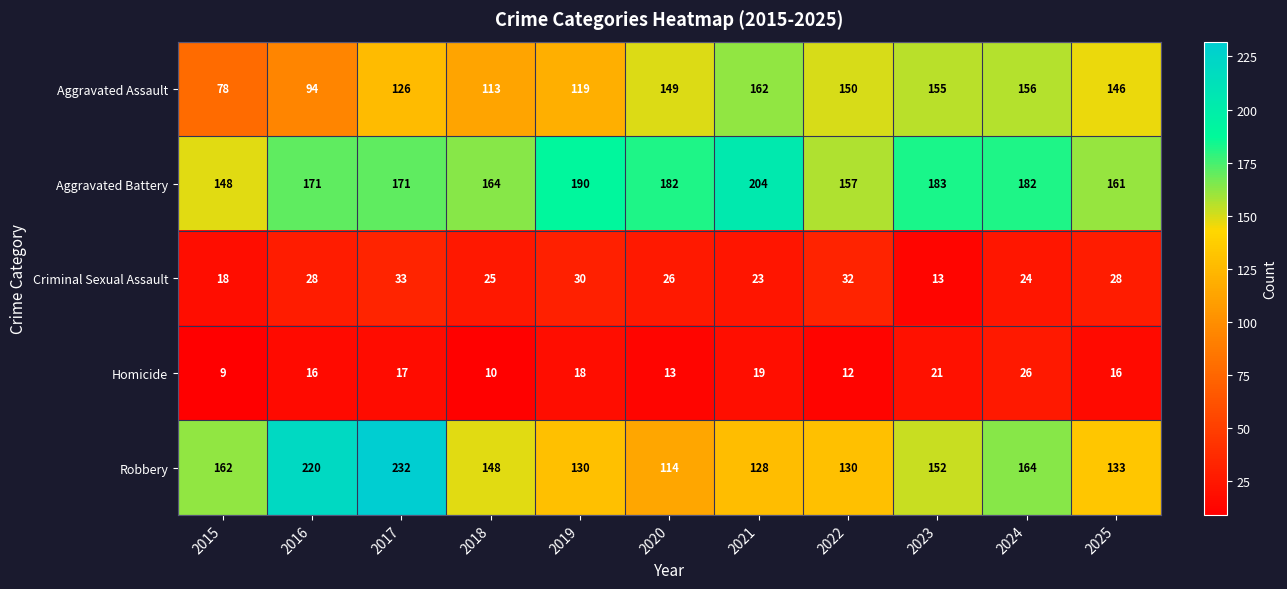

What is the sum of the Criminal Sexual Assault values at 2017 and 2023?

46